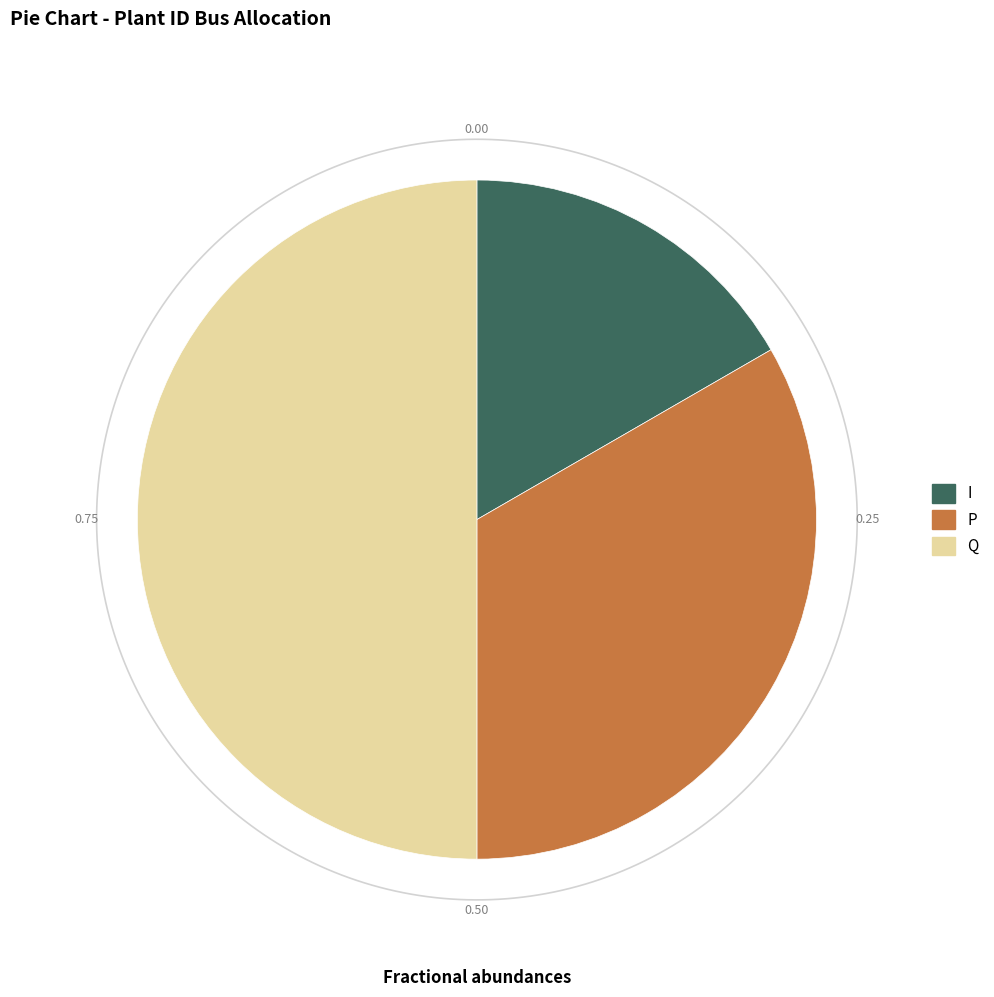

How many segments does this pie chart have?

3